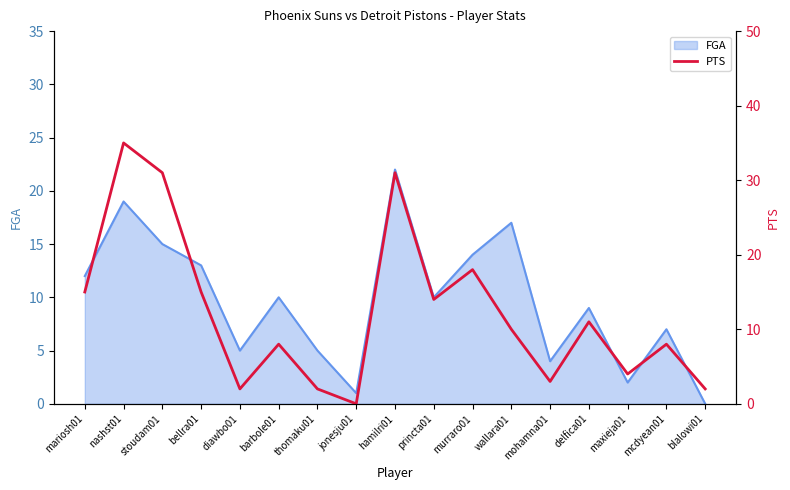

How many lines are shown in the chart?

1